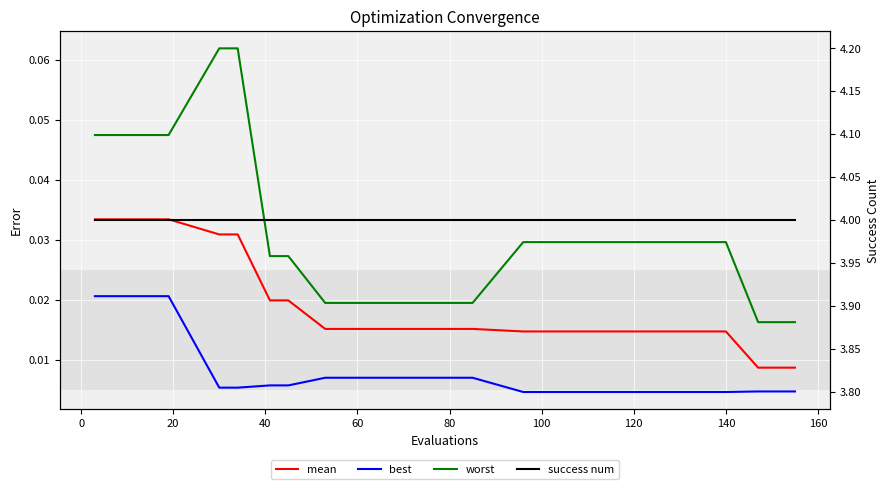

The mean series shows 0.0 at 160. True or false?

False